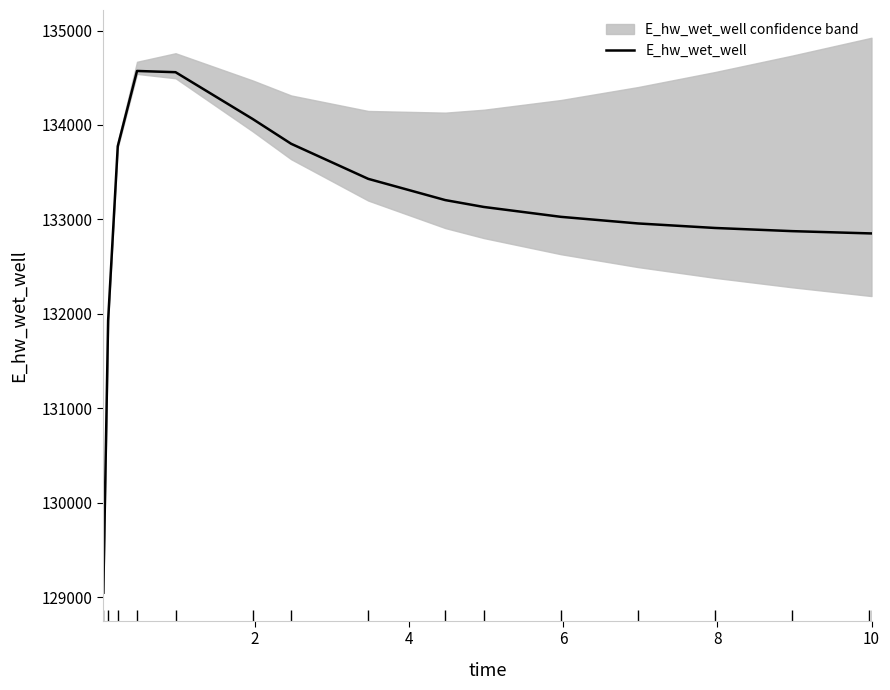

What is the lowest value of the E_hw_wet_well series?

129049.4